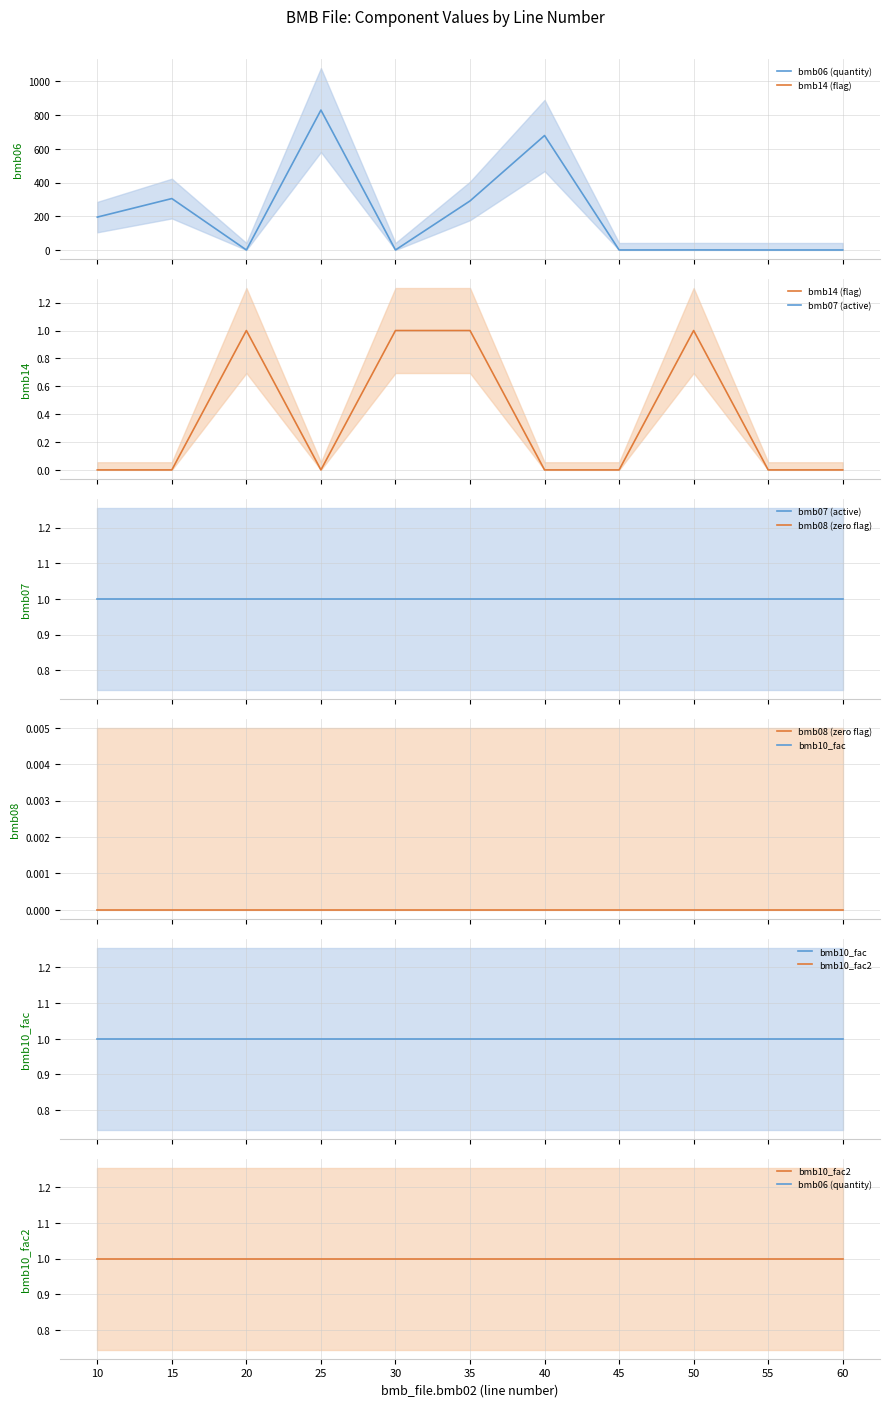

Reading left to right, what are all the values shown in this chart?

bmb06 (quantity): 10=195.0	15=305.0	20=0.0	25=830.0	30=0.0	35=291.0	40=679.0	45=0.0	50=0.3	55=0.0	60=0.0
bmb14 (flag): 10=0.0	15=0.0	20=1.0	25=0.0	30=1.0	35=1.0	40=0.0	45=0.0	50=1.0	55=0.0	60=0.0
bmb07 (active): 10=1.0	15=1.0	20=1.0	25=1.0	30=1.0	35=1.0	40=1.0	45=1.0	50=1.0	55=1.0	60=1.0
bmb08 (zero flag): 10=0.0	15=0.0	20=0.0	25=0.0	30=0.0	35=0.0	40=0.0	45=0.0	50=0.0	55=0.0	60=0.0
bmb10_fac: 10=1.0	15=1.0	20=1.0	25=1.0	30=1.0	35=1.0	40=1.0	45=1.0	50=1.0	55=1.0	60=1.0
bmb10_fac2: 10=1.0	15=1.0	20=1.0	25=1.0	30=1.0	35=1.0	40=1.0	45=1.0	50=1.0	55=1.0	60=1.0